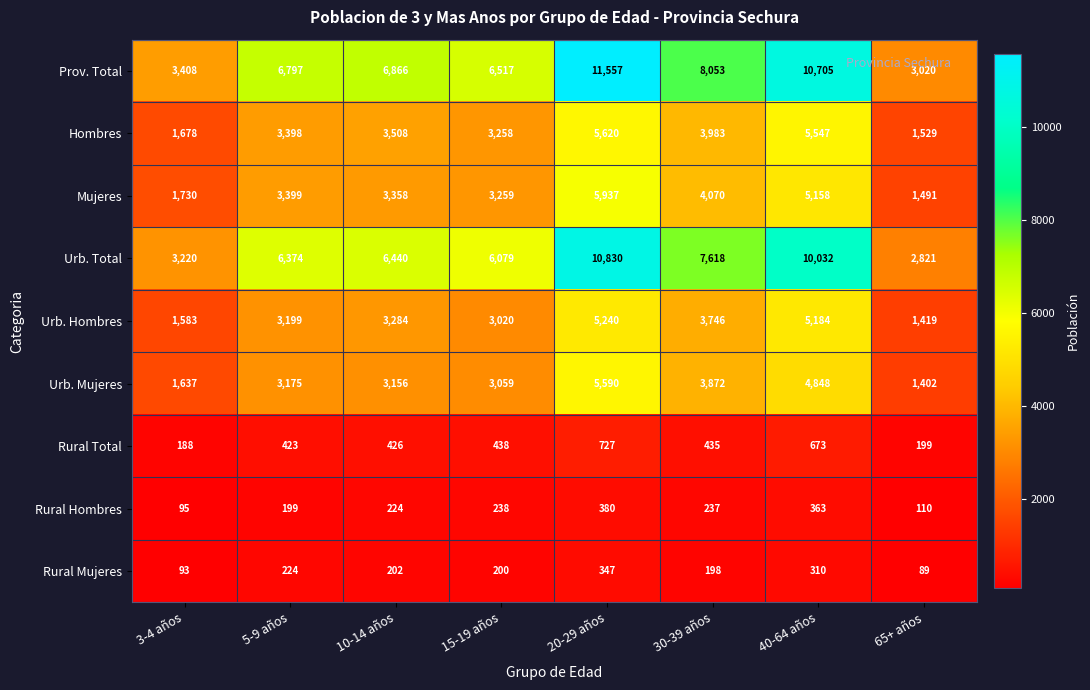

What is the sum of all Urb. Total values?

53414